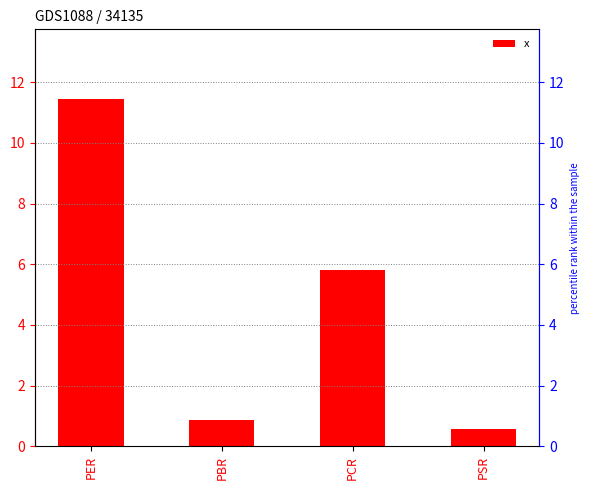

What is the difference between the values at PCR and PSR?

5.2